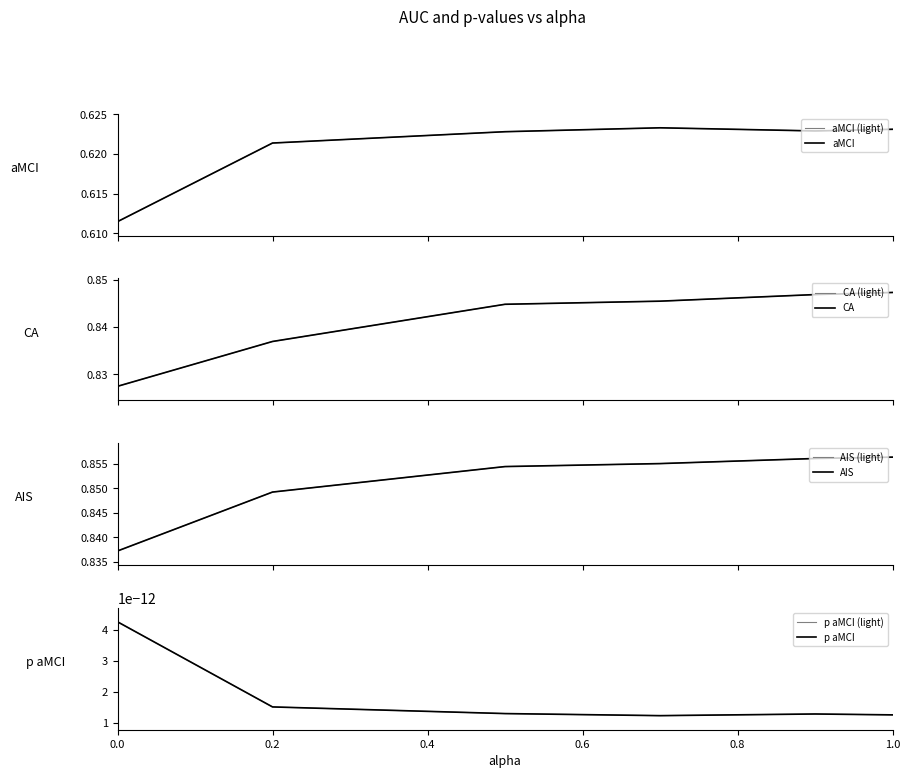

Is it true that aMCI equals 0.4 at 0.0?

False